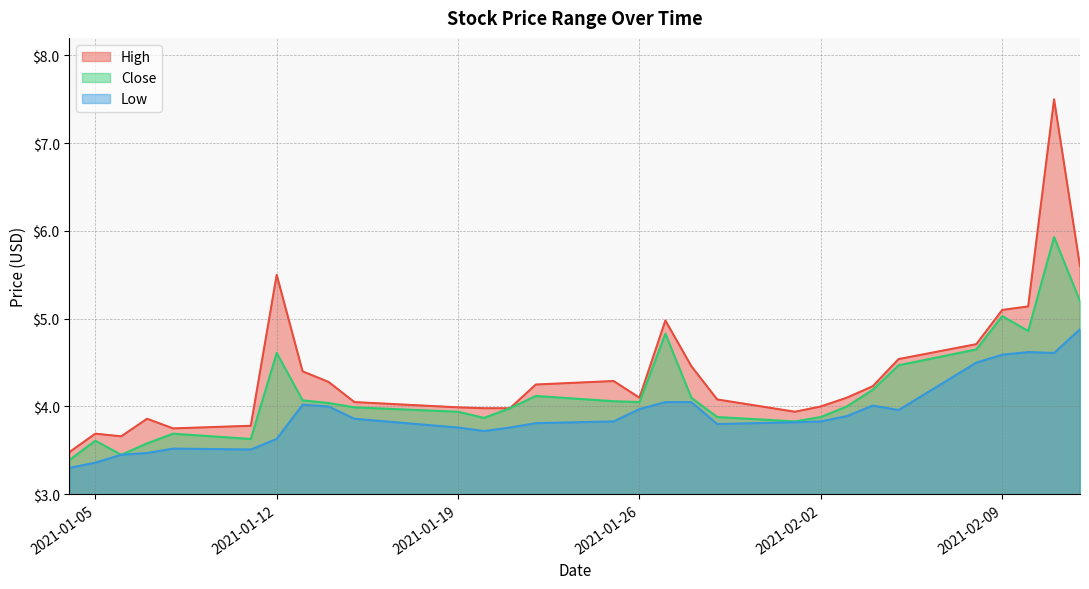

At which label is Close closest to 4?

2021-02-03